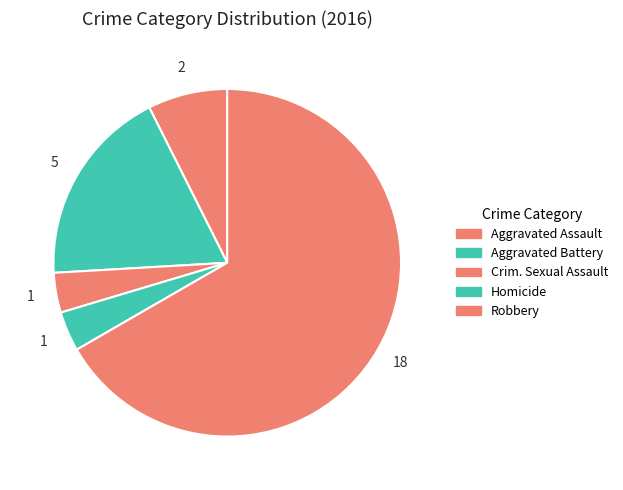

Count the number of slices in the pie.

5